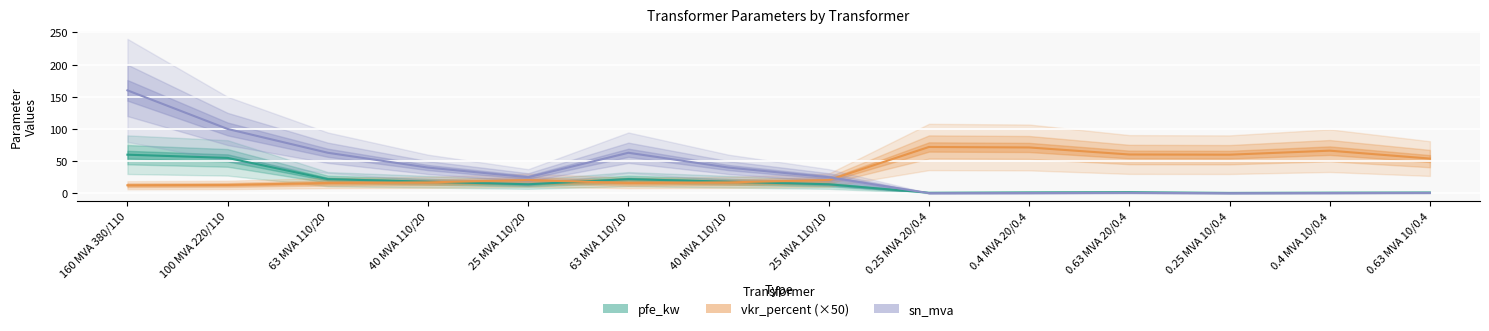

What is the sum of all vkr_percent (×50) values?

516.3